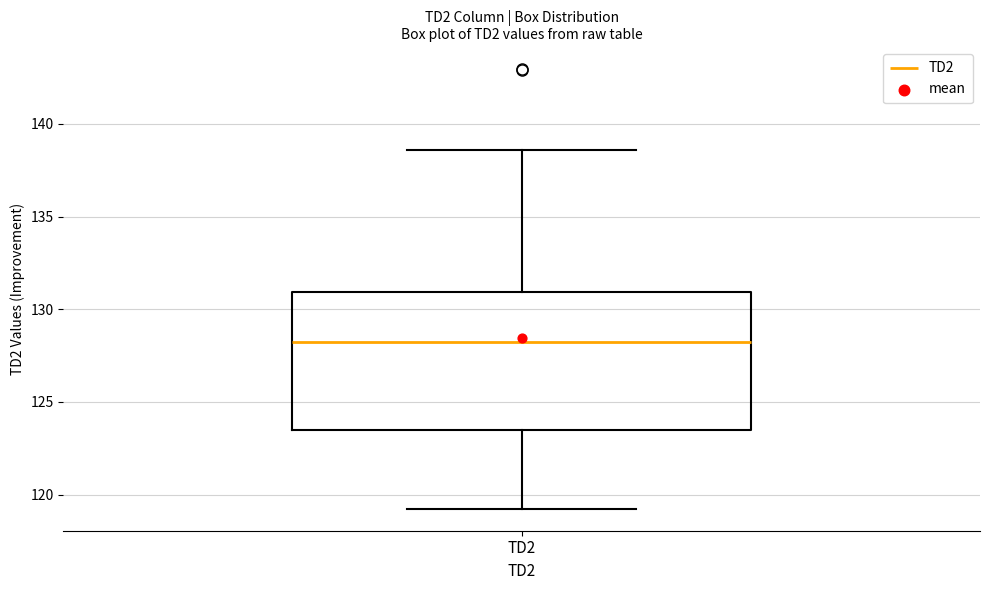

Where is the lower edge of the box for TD2 on the y-axis? The values are not printed on the chart, so give them approximately, as read against the axis.

123.5